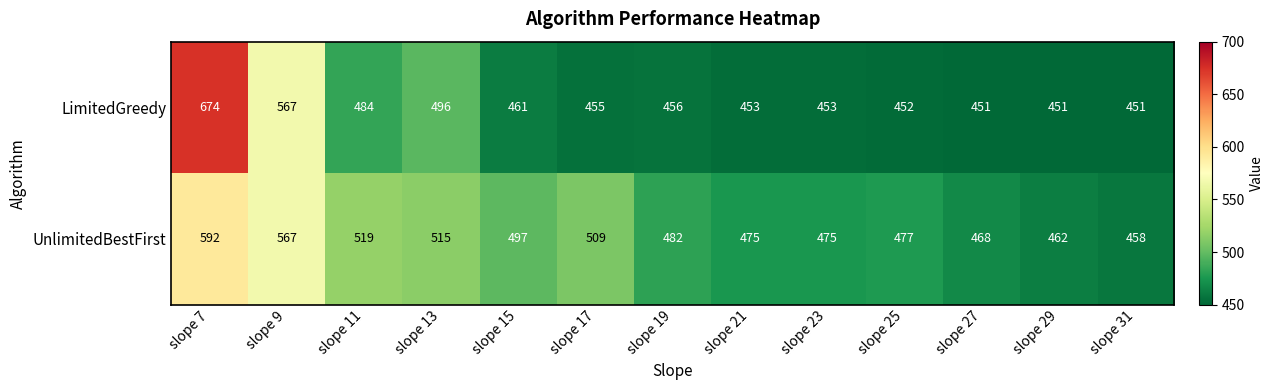

Which series has the largest range (max minus min)?

LimitedGreedy